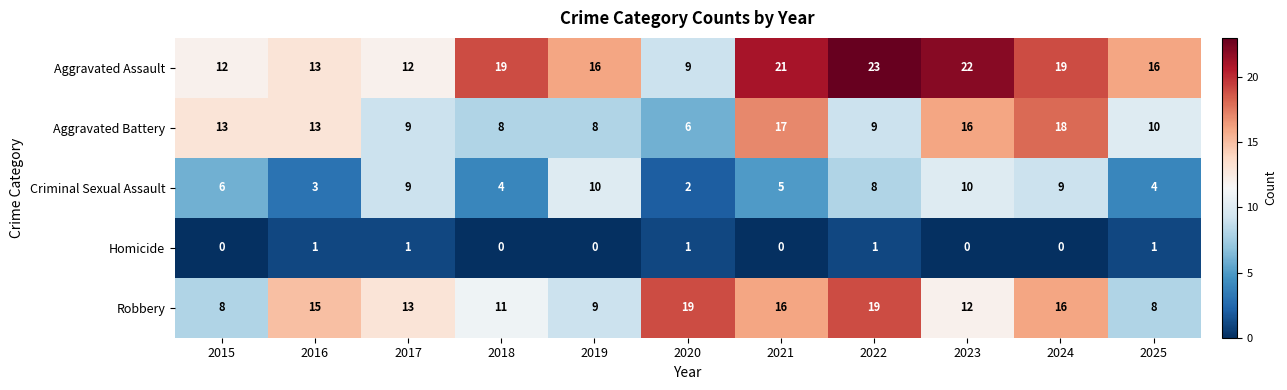

The value of Aggravated Assault at 2021 is 21. True or false?

True